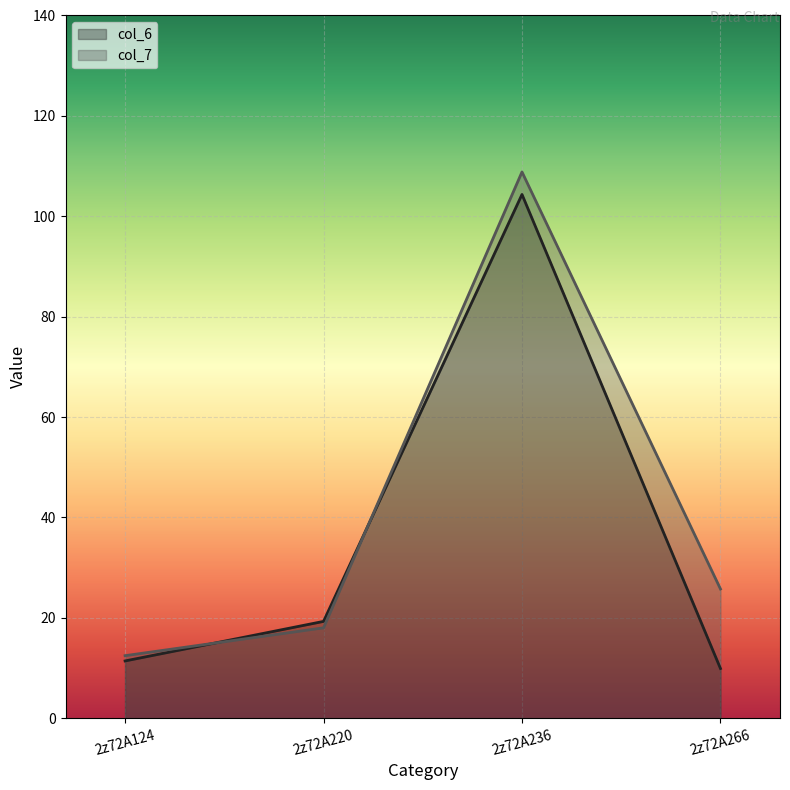

After their last crossing, which series has the higher values: col_7 or col_6?

col_7